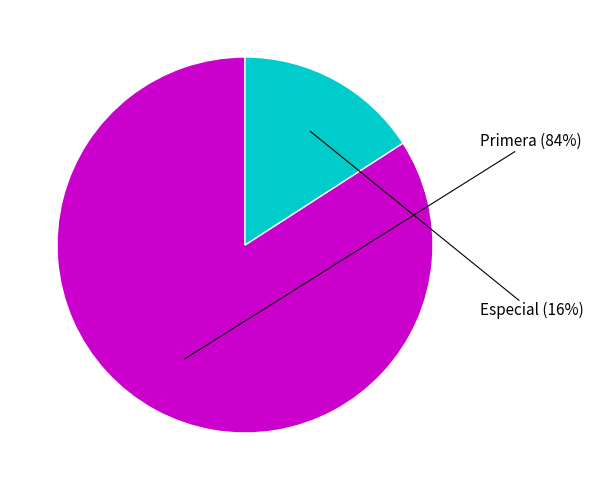

Is there a majority slice in this chart?

Yes